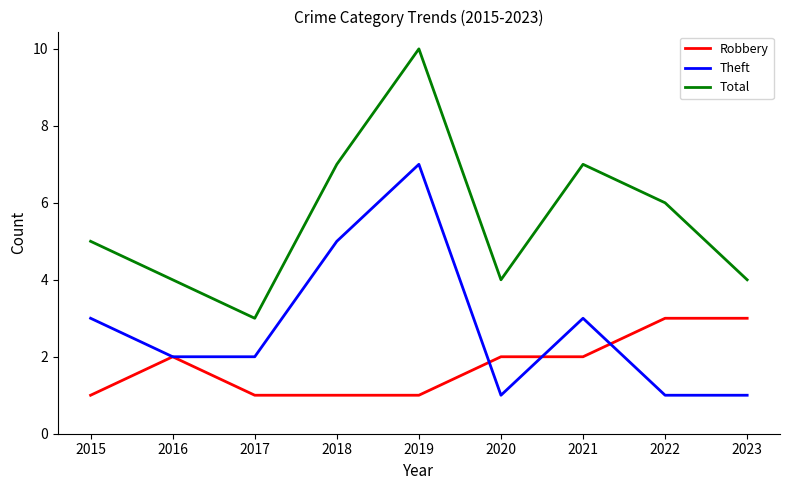

Reading left to right, what are all the values shown in this chart?

Robbery: 1	2	1	1	1	2	2	3	3
Theft: 3	2	2	5	7	1	3	1	1
Total: 5	4	3	7	10	4	7	6	4